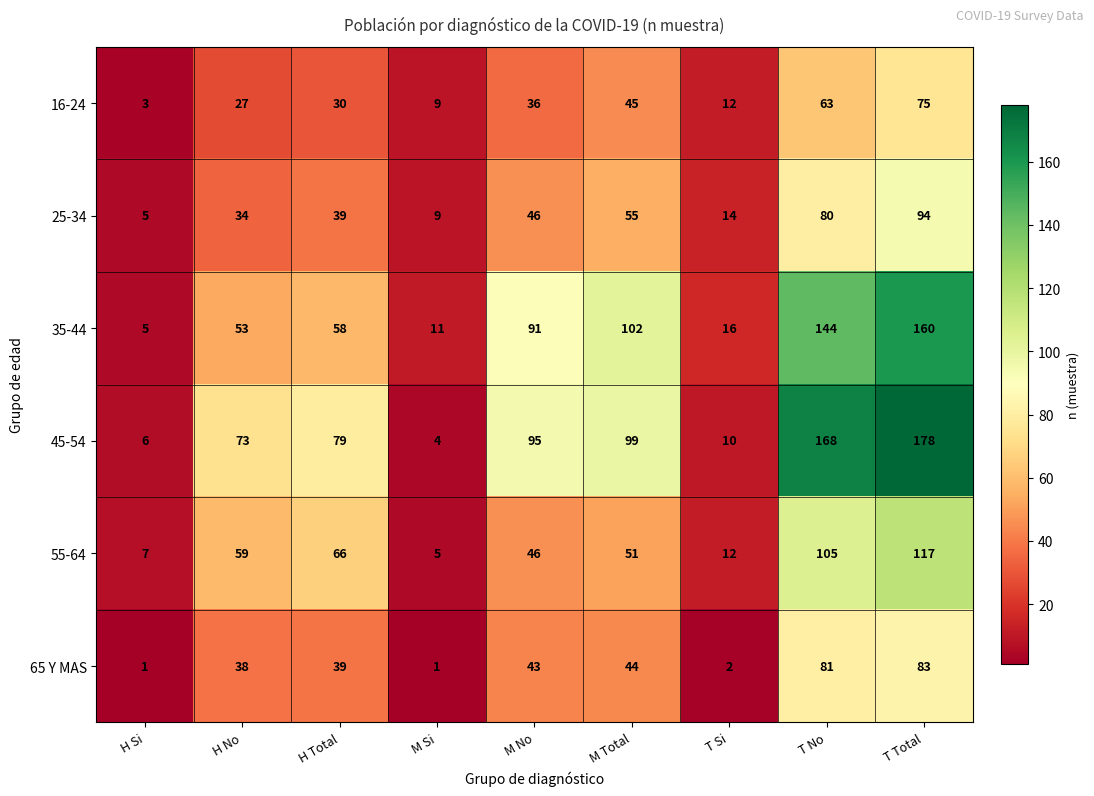

Is the value of 55-64 at M No greater than the value of 35-44 at T No?

No